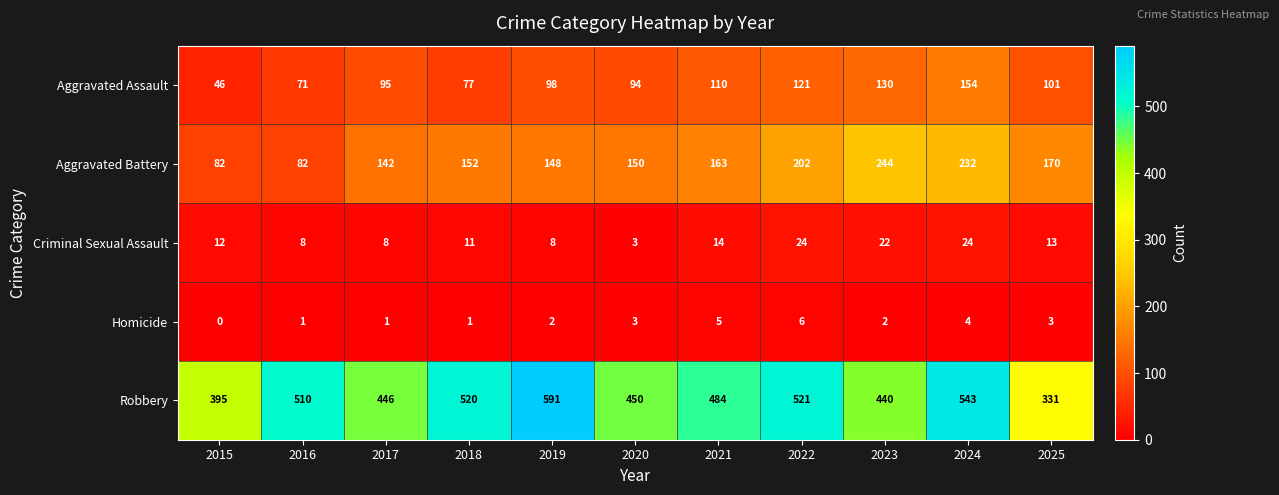

The Aggravated Battery series shows 202 at 2022. True or false?

True